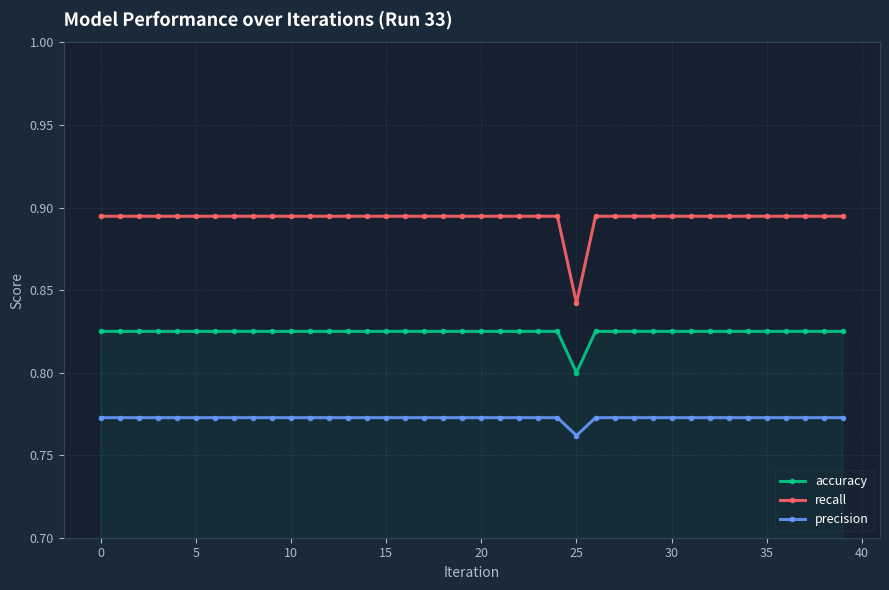

List the series in order of their peak value, lowest first.

precision, accuracy, recall